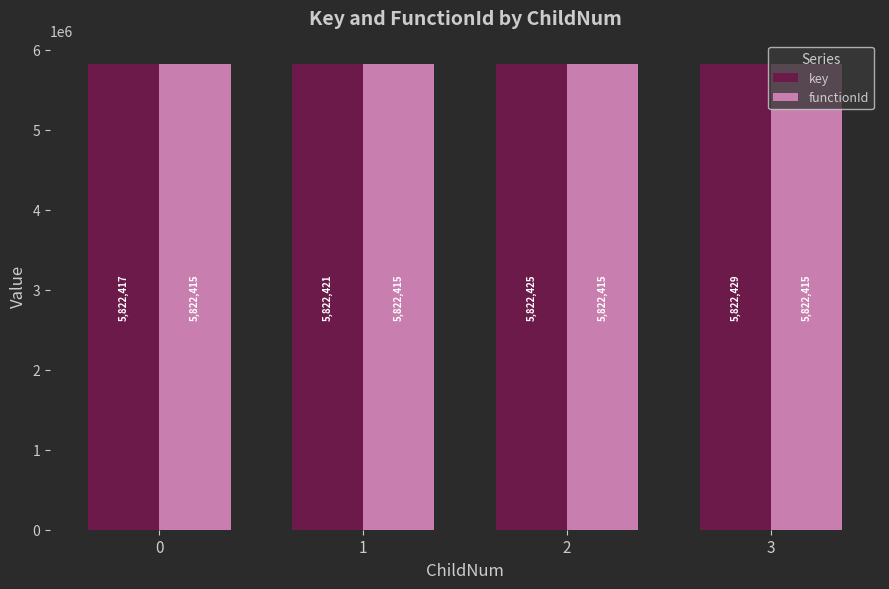

What is the total value across all series at 1?

11644836